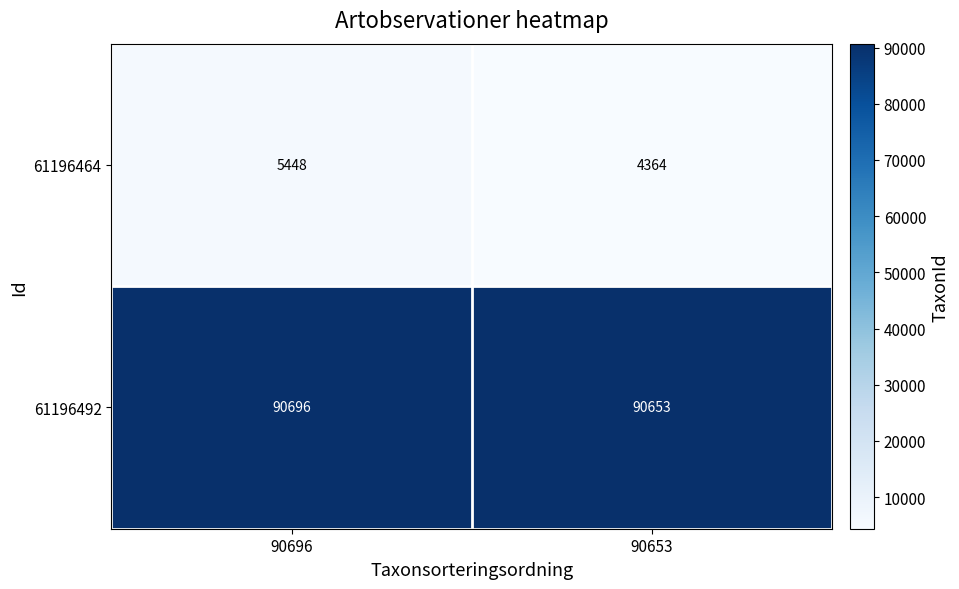

Which series has the largest total across all categories?

61196492